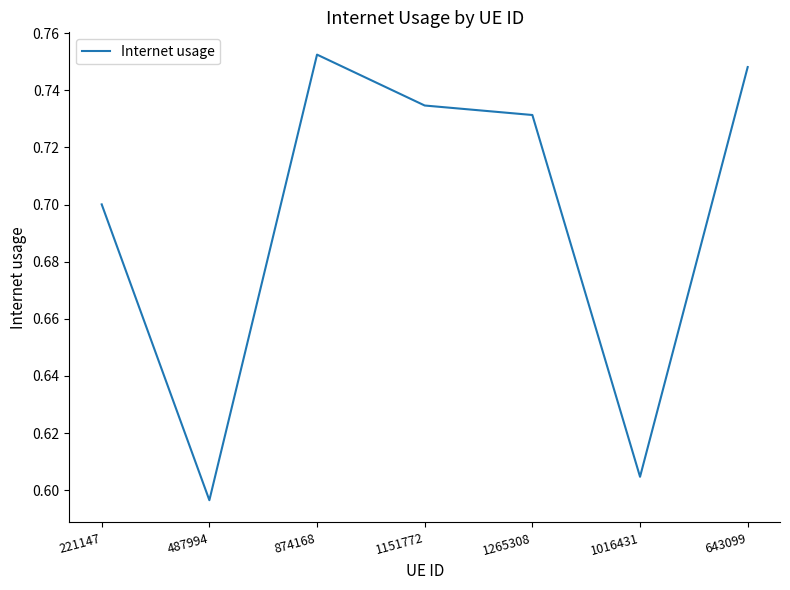

What position from the right is 487994?

6